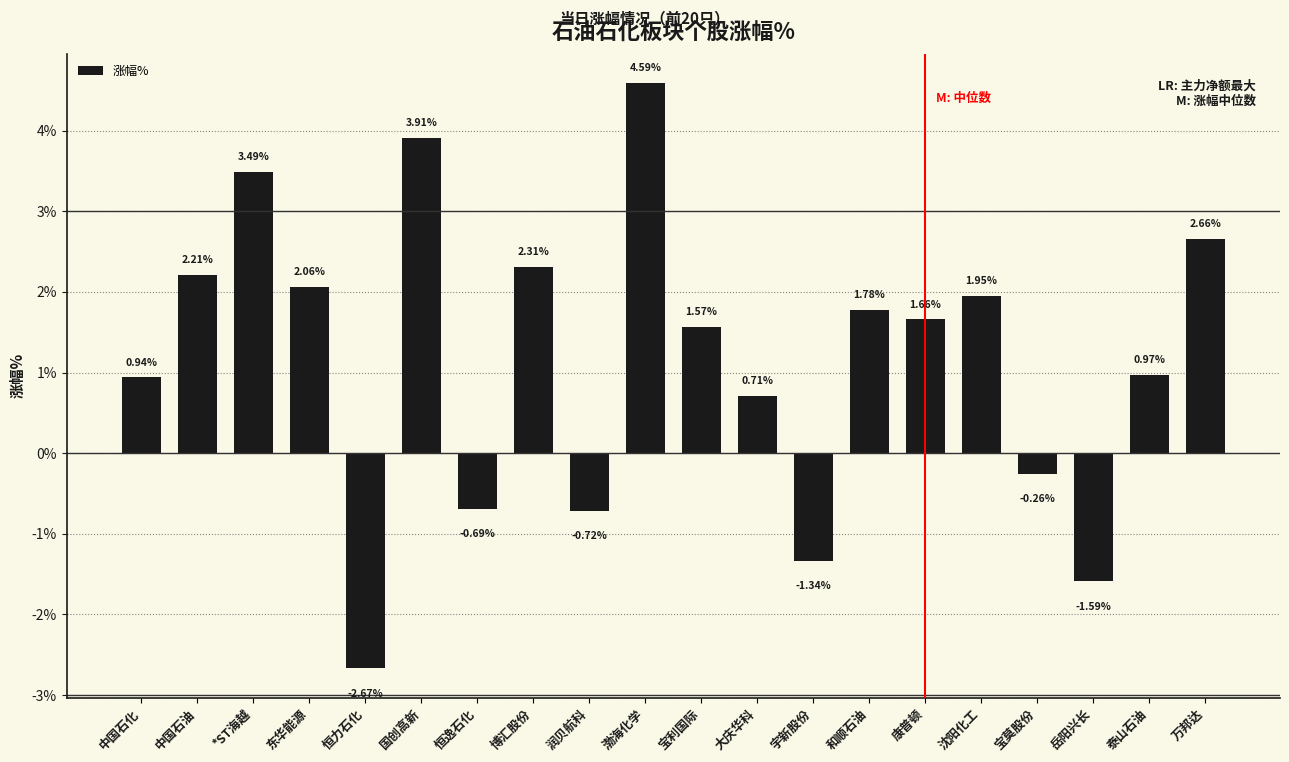

Which category has the highest value across all series?

渤海化学